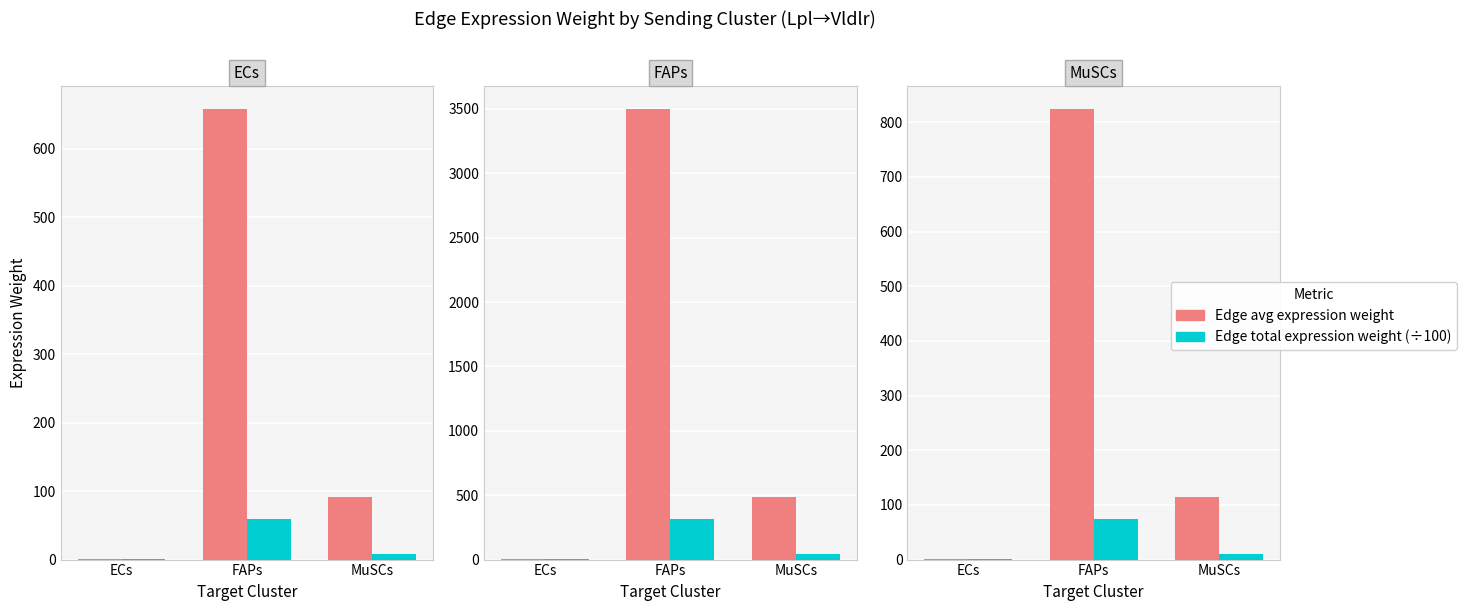

What position from the left is FAPs?

2